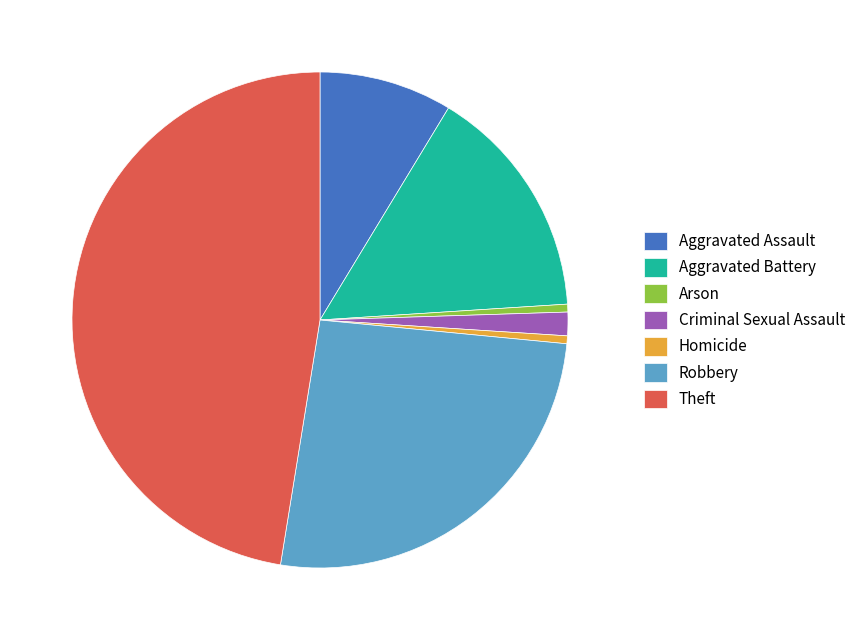

Is it true that Aggravated Battery is 9% of the pie?

False